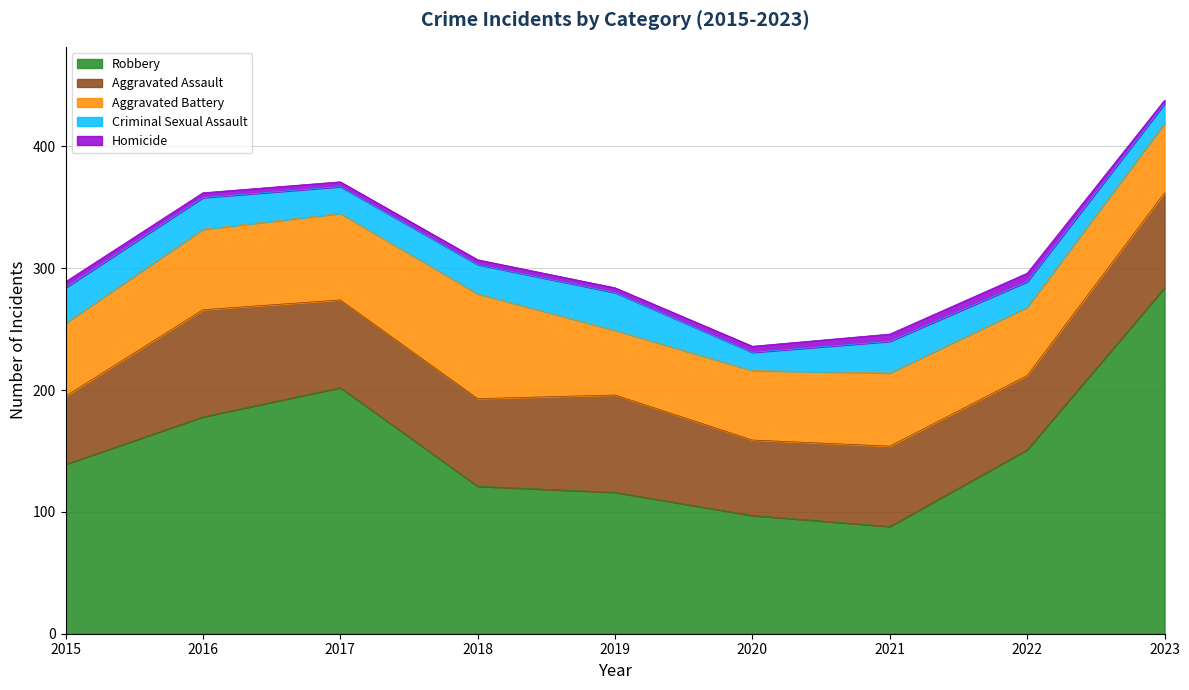

True or false: Homicide has more than 2 interior local peaks.

False